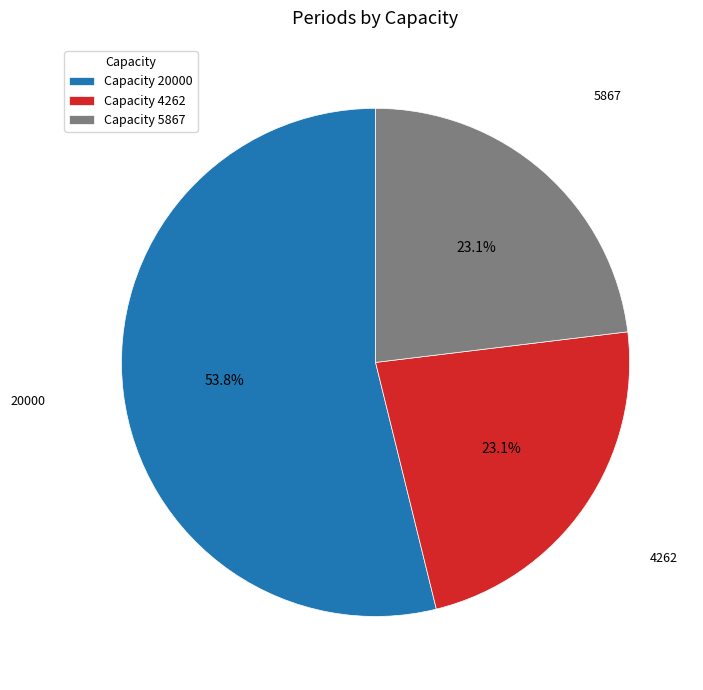

What is the largest slice in the pie chart?

20000